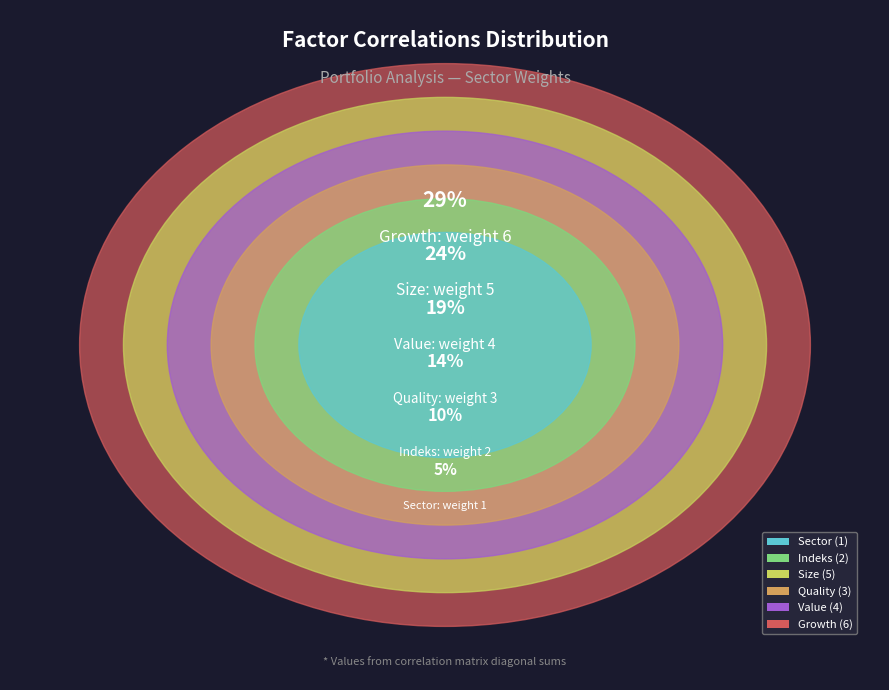

Count the number of slices in the pie.

6